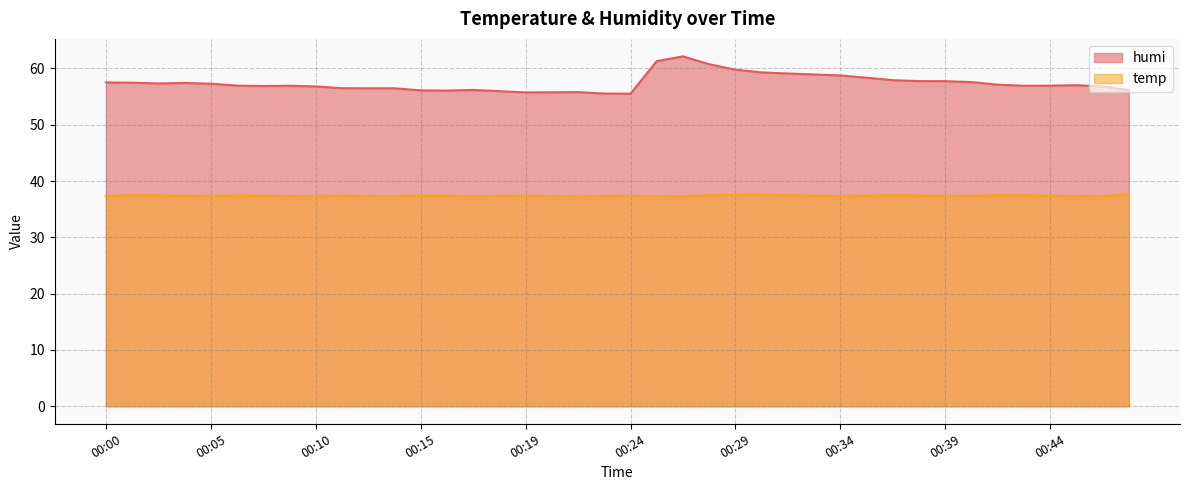

True or false: temp has more than 1 interior local peaks.

True